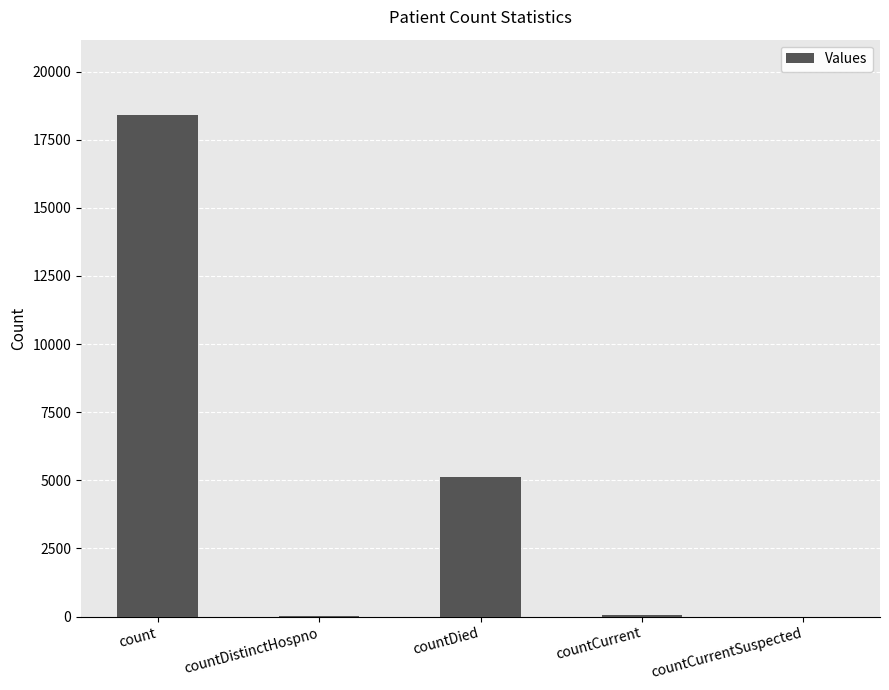

Which has a higher value, countDied or countDistinctHospno?

countDied